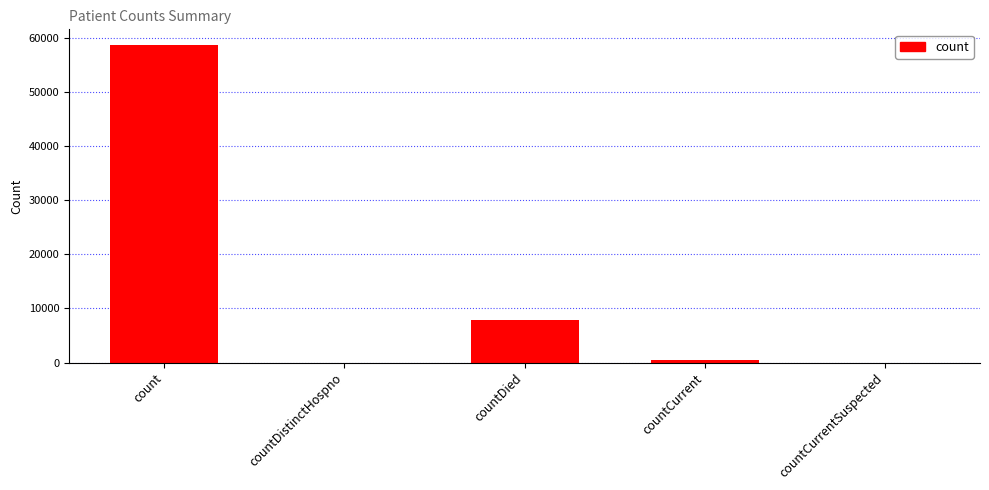

Where does the data first go above 501?

count